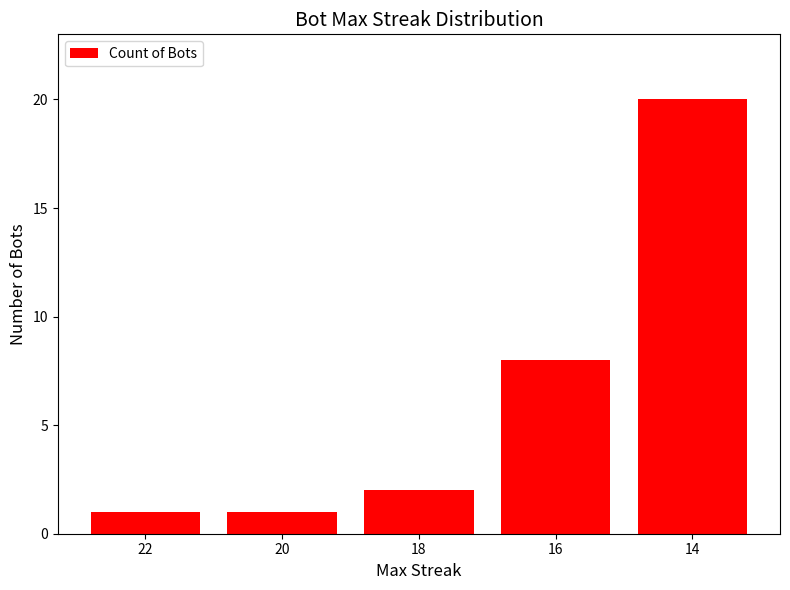

The chart shows a value of 1 at 22. True or false?

True